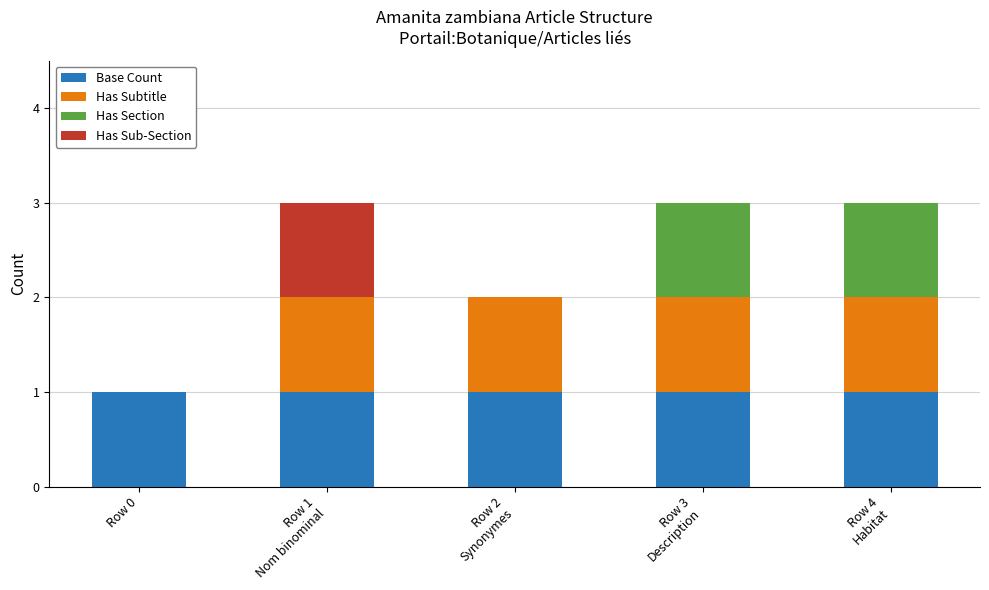

The value of Base Count at Row 0 is 1. True or false?

True